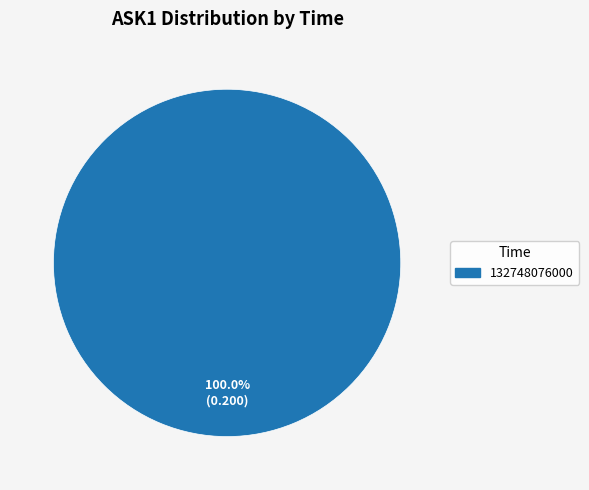

Is there a majority slice in this chart?

Yes